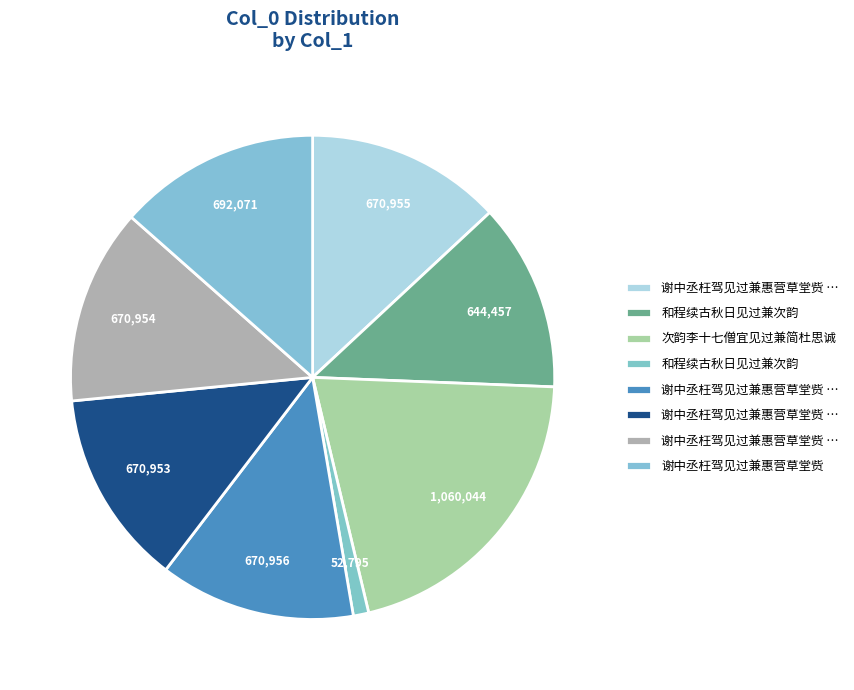

To the nearest percent, what is the average slice percentage?

12%